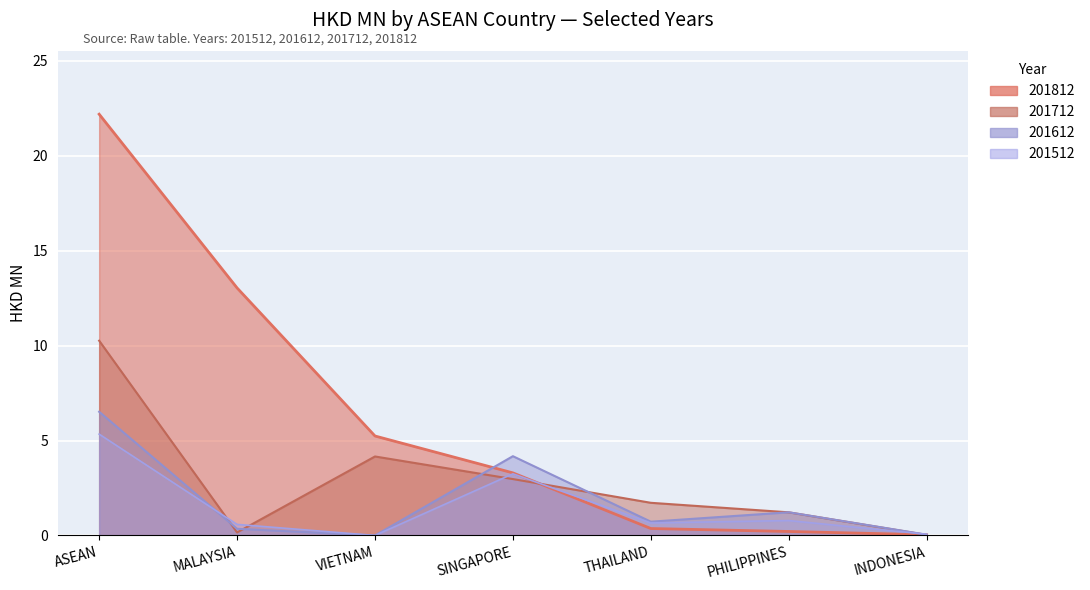

What are all the series names shown in the legend?

201512, 201612, 201712, 201812